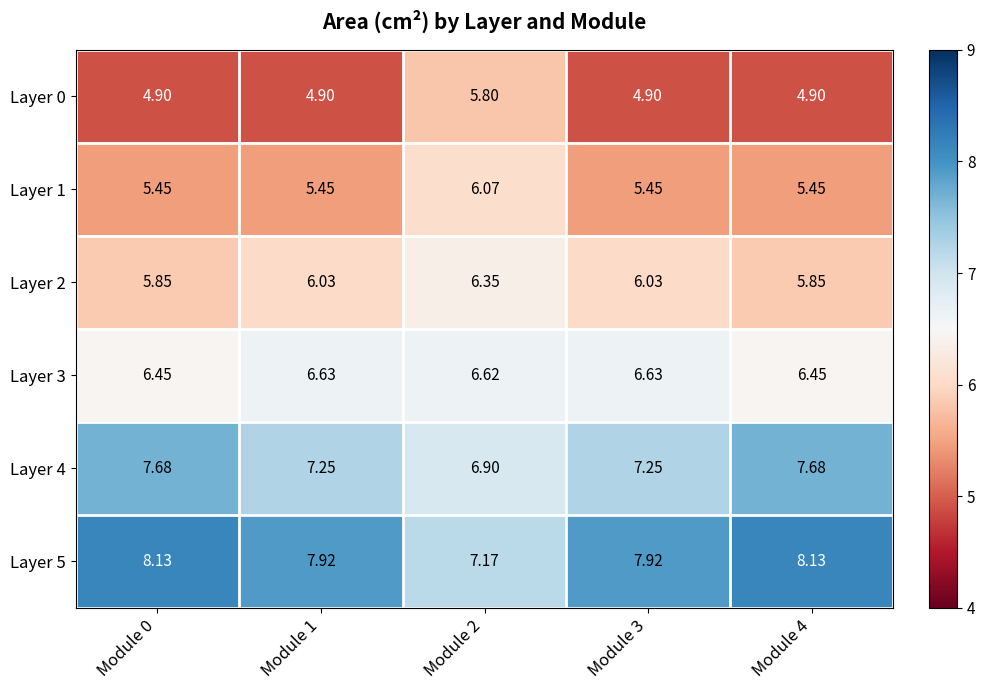

Is the value of Layer 5 at Module 0 greater than the value of Layer 2 at Module 3?

Yes